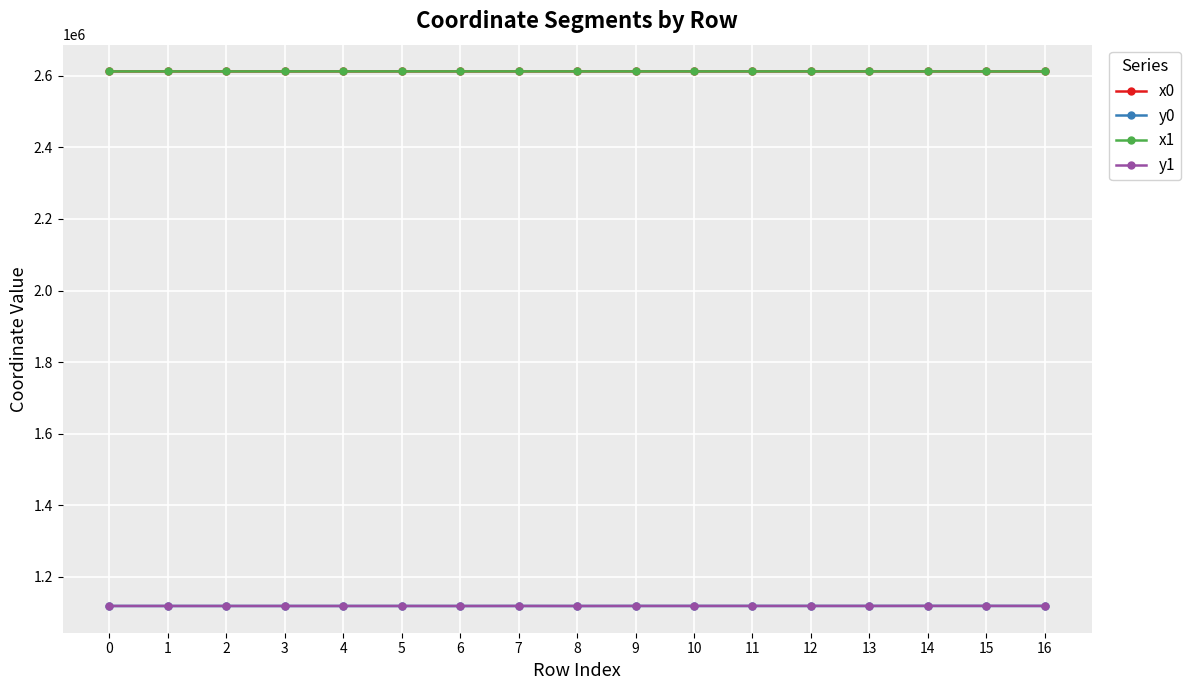

True or false: y0 has a value of 620020.0 at 15.

False